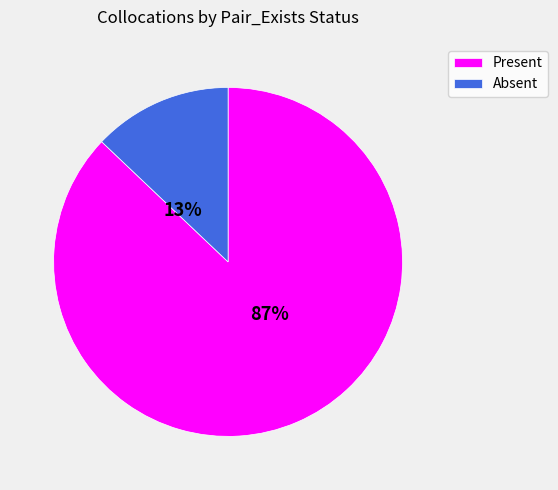

Which category has the smallest portion of the pie?

Absent